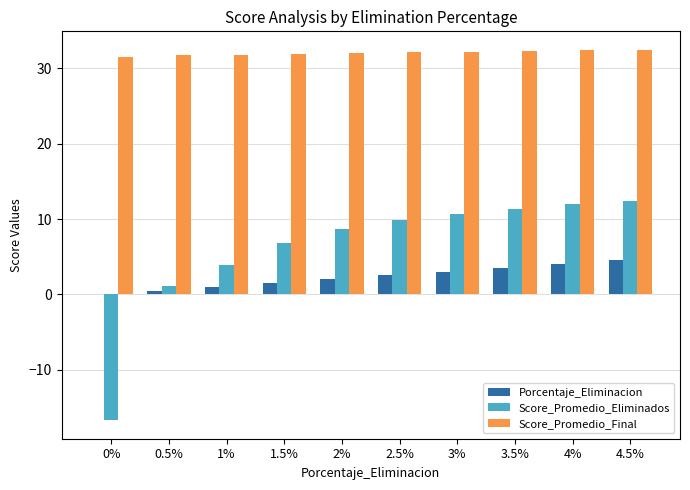

What is the average value of the Score_Promedio_Final series?

32.1